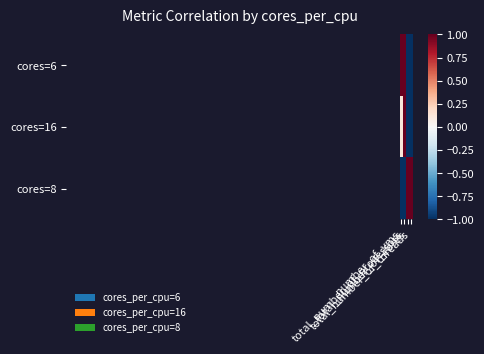

List the series in order of their peak value, highest first.

cores=6, cores=16, cores=8